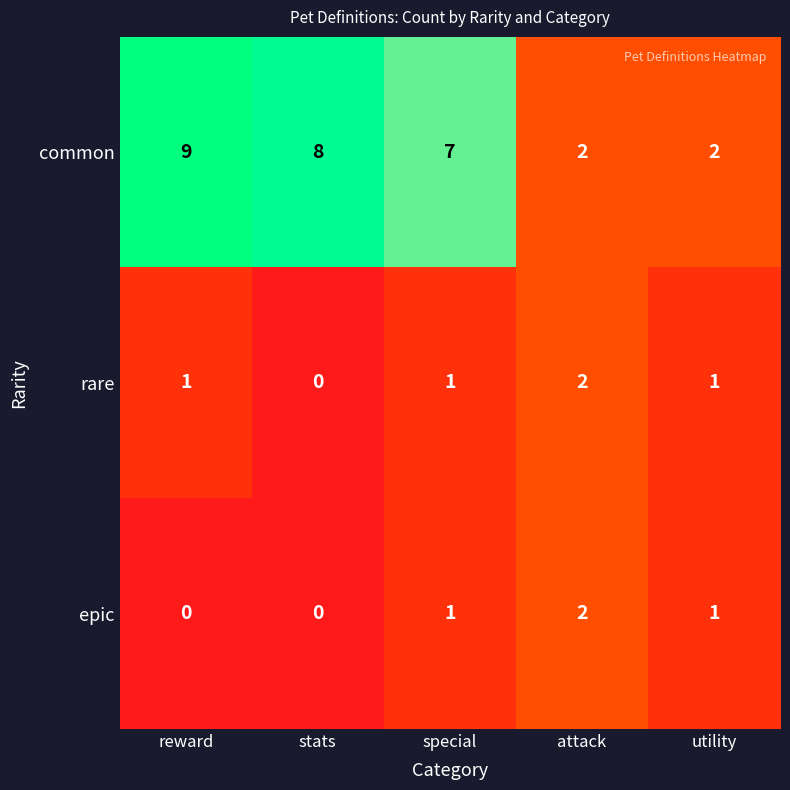

What is the greatest value displayed?

9